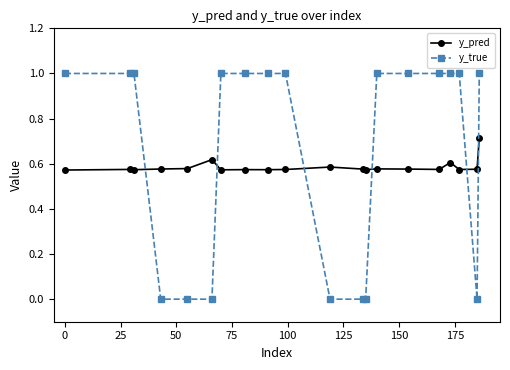

Which series has the largest total across all categories?

y_true